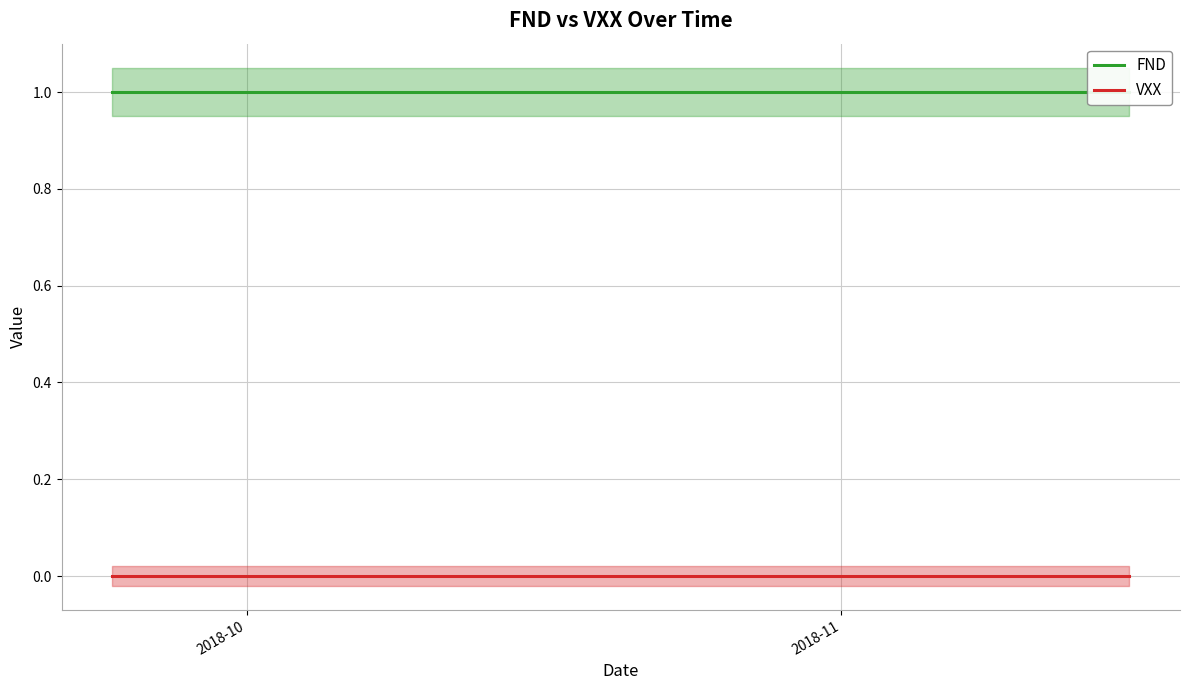

What is the value of the FND point at the 35th from the left?

1